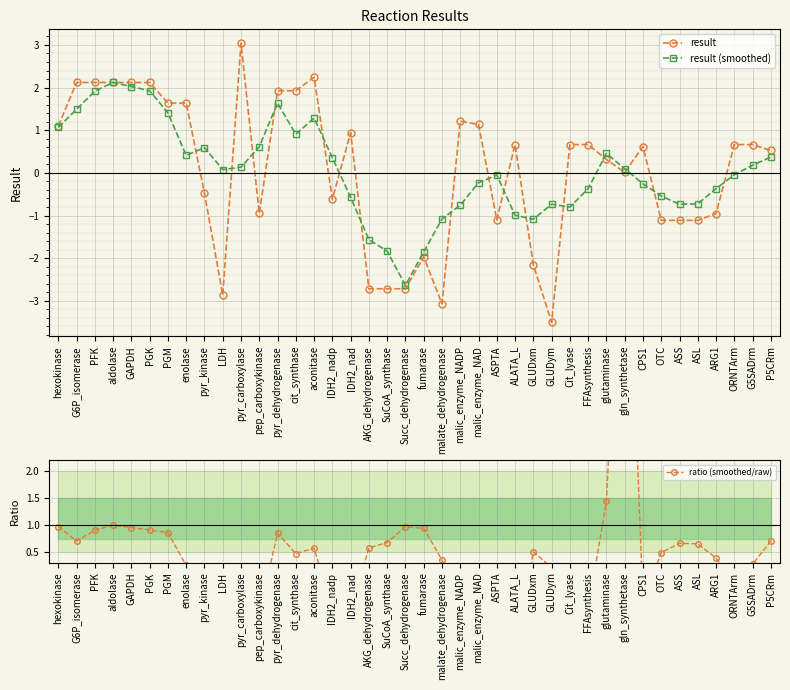

Where does the result (smoothed) series first go above 0?

hexokinase